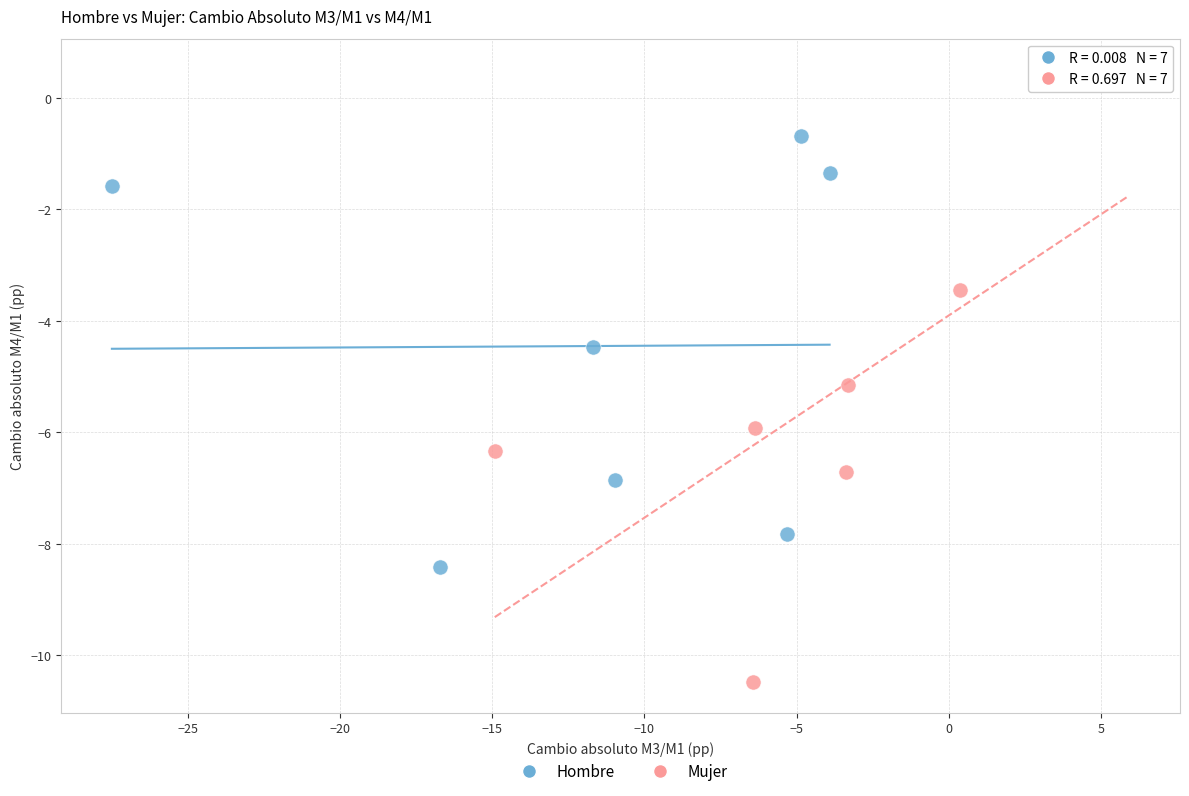

Which series contains the highest Y value?

Mujer